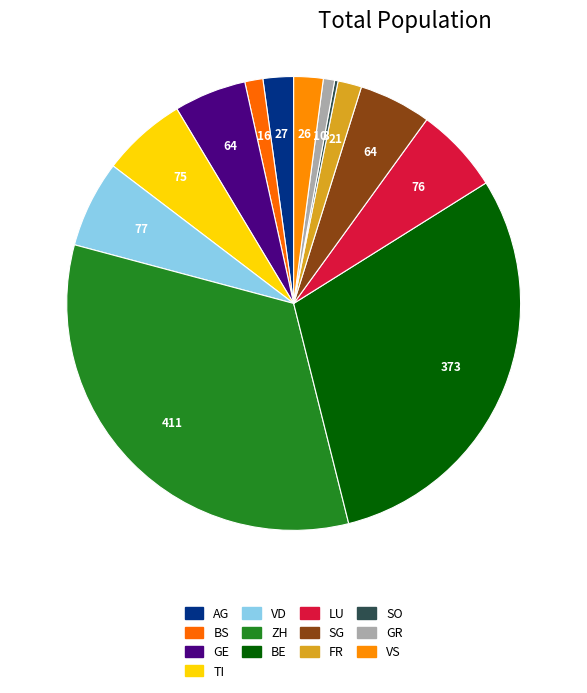

What is the change in value from BS to TI?

+59